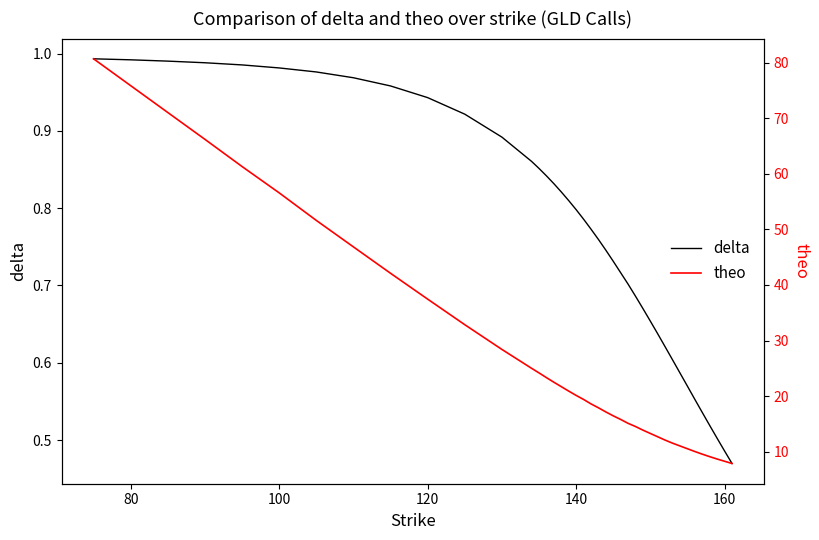

Rank the series by their average value, from lowest to highest.

delta, theo